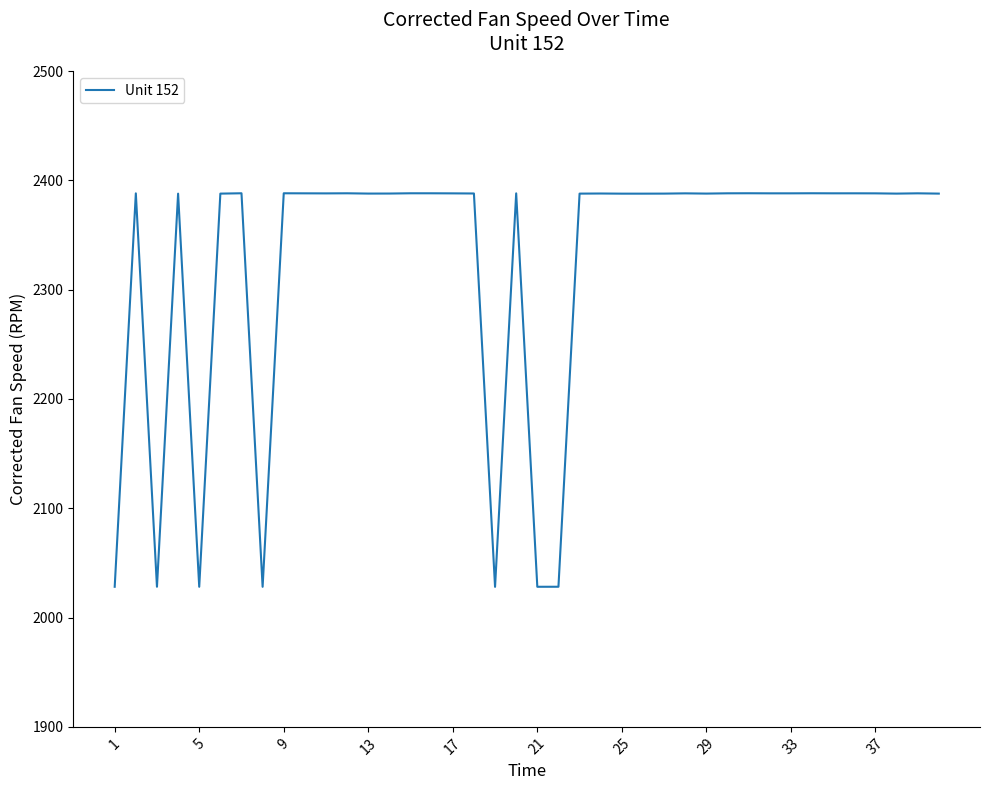

How many lines are shown in the chart?

1